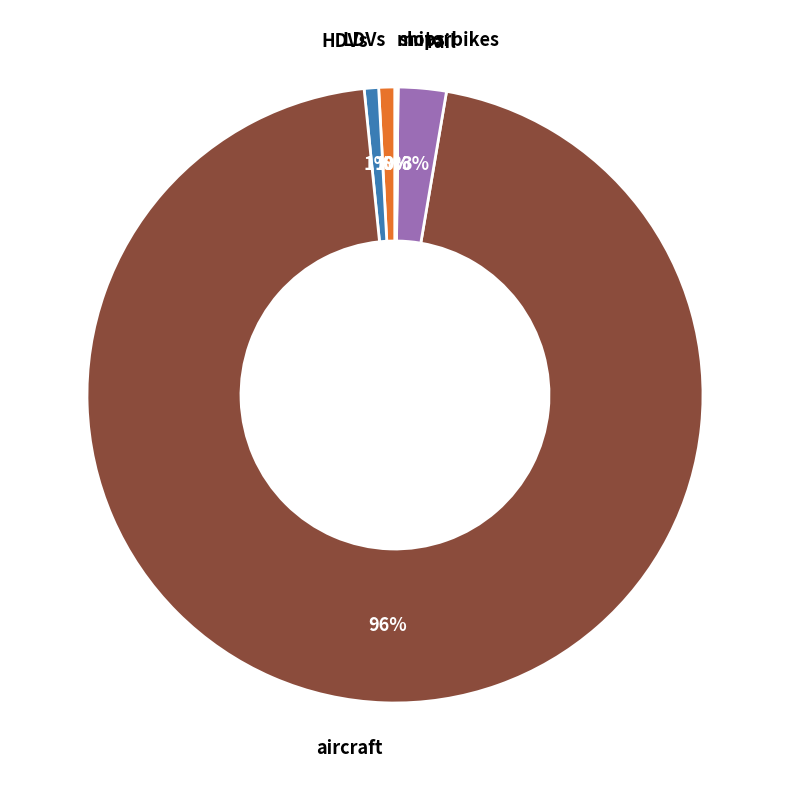

Is there any slice that represents more than half of the pie?

Yes